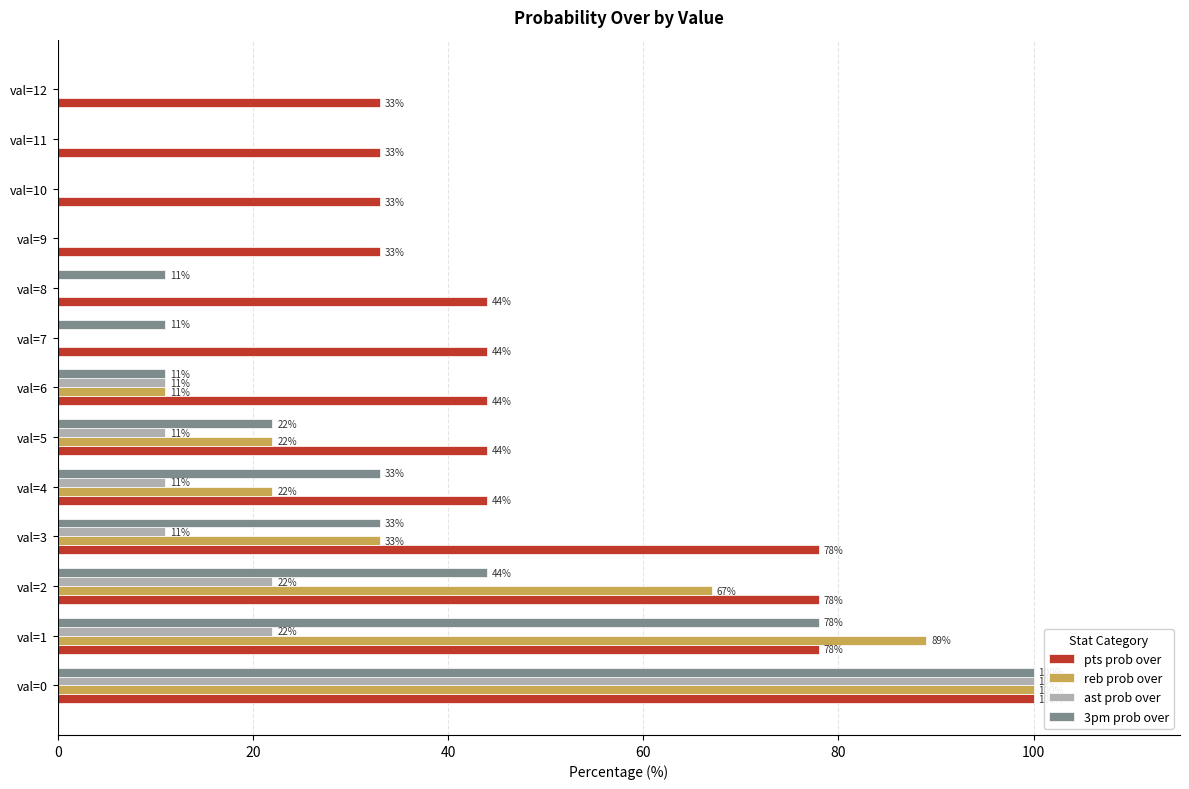

What is the sum of the 3pm prob over values at val=11 and val=2?

44